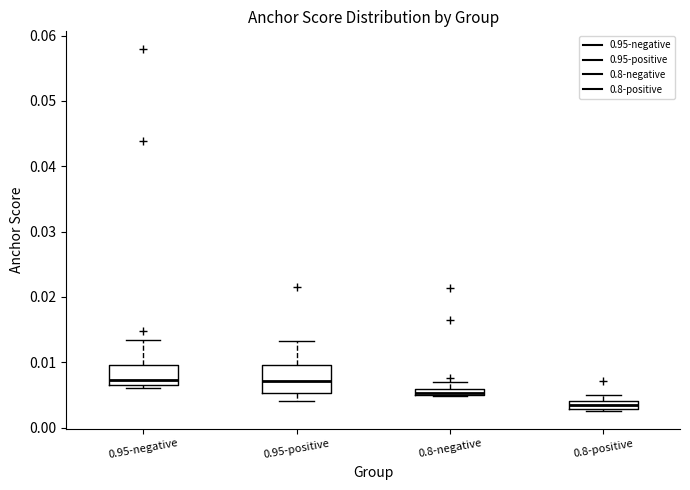

Comparing the boxes themselves (not the whiskers), which one is the tallest?

0.95-positive